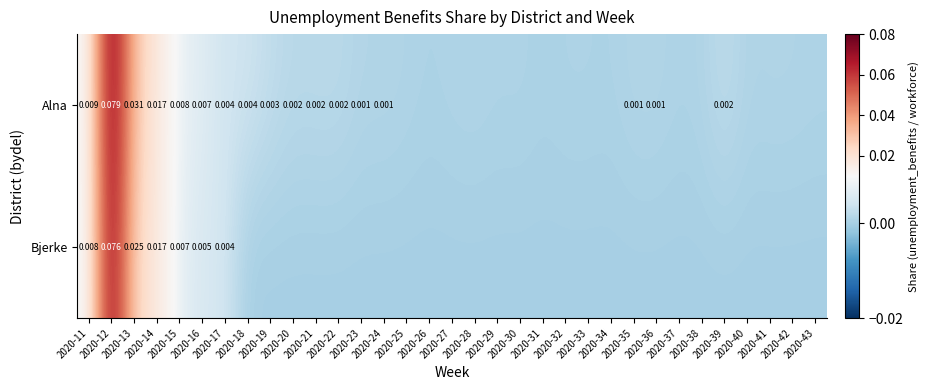

Is the value of Alna at 2020-16 greater than the value of Bjerke at 2020-25?

Yes